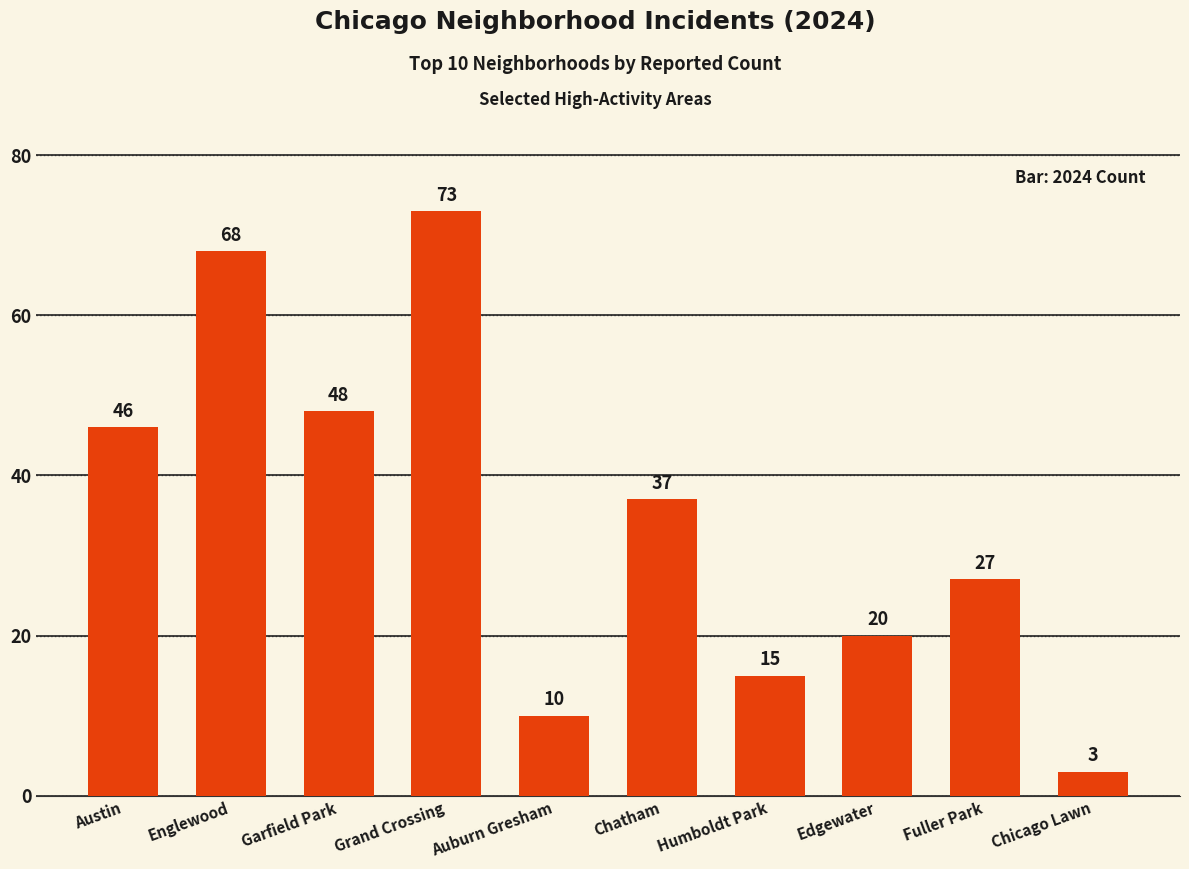

At which label is the value closest to 38?

Chatham